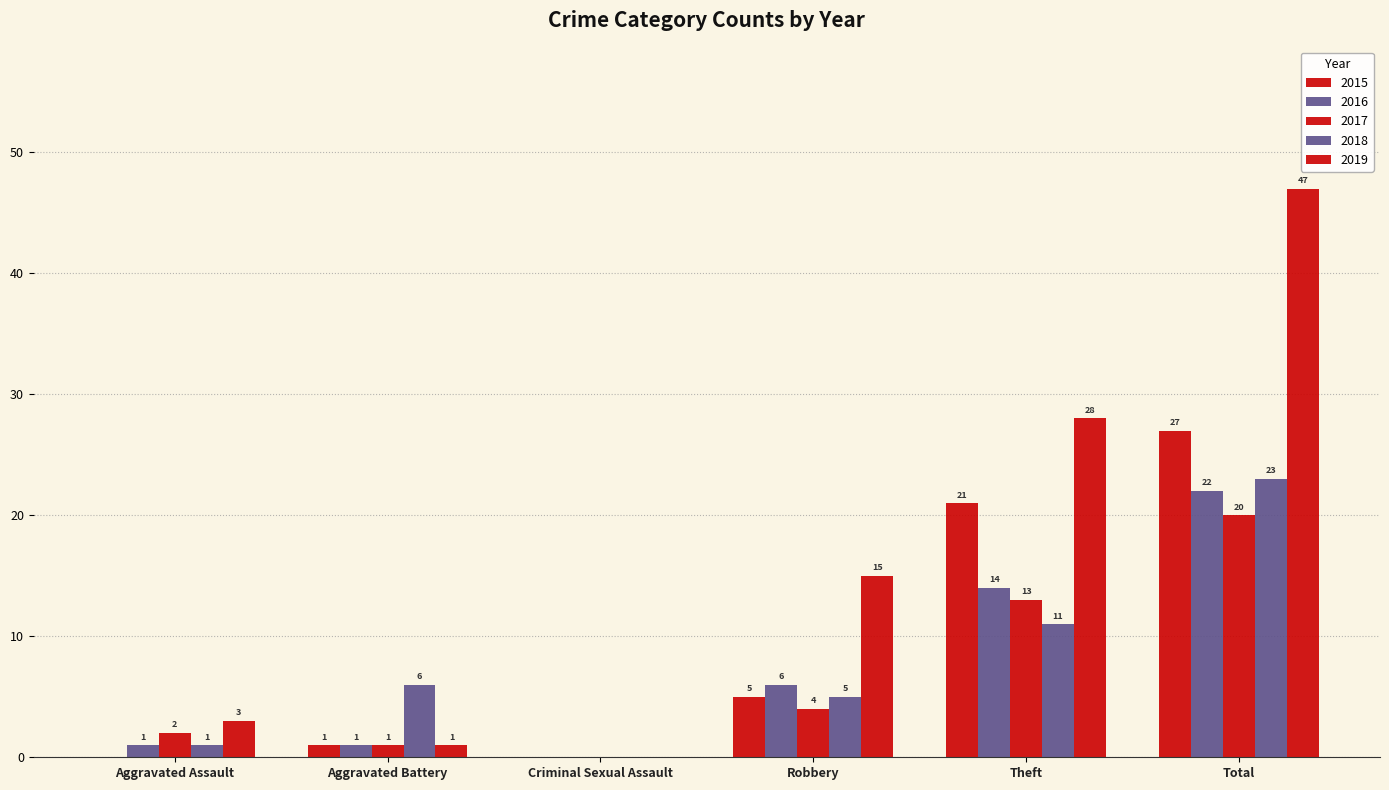

Is the value of 2015 at Aggravated Assault greater than the value of 2019 at Theft?

No